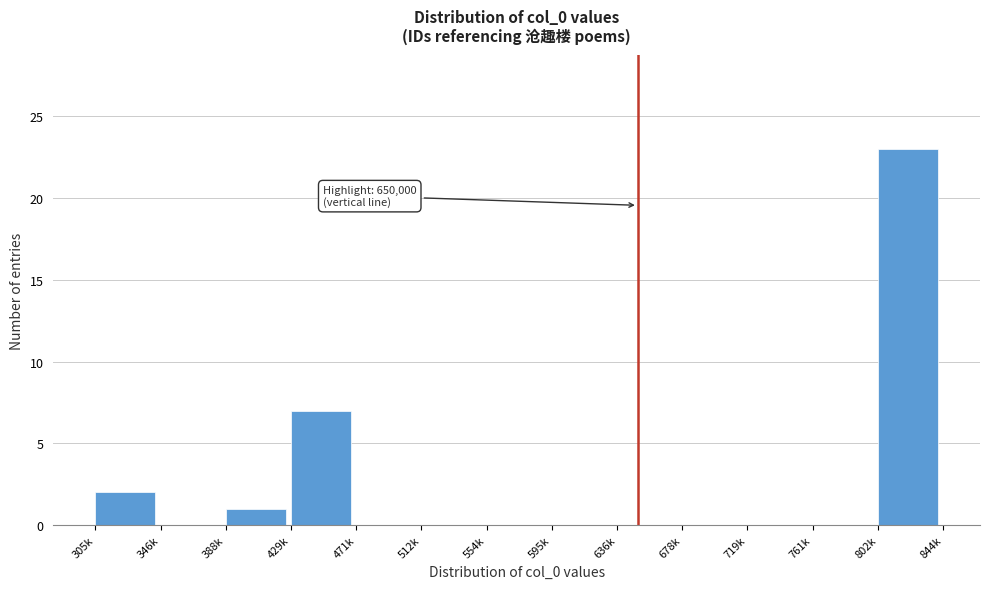

Reading left to right, extract all data points from this chart.

305k=2	346k=0	388k=1	429k=7	471k=0	512k=0	554k=0	595k=0	636k=0	678k=0	719k=0	761k=0	802k=23